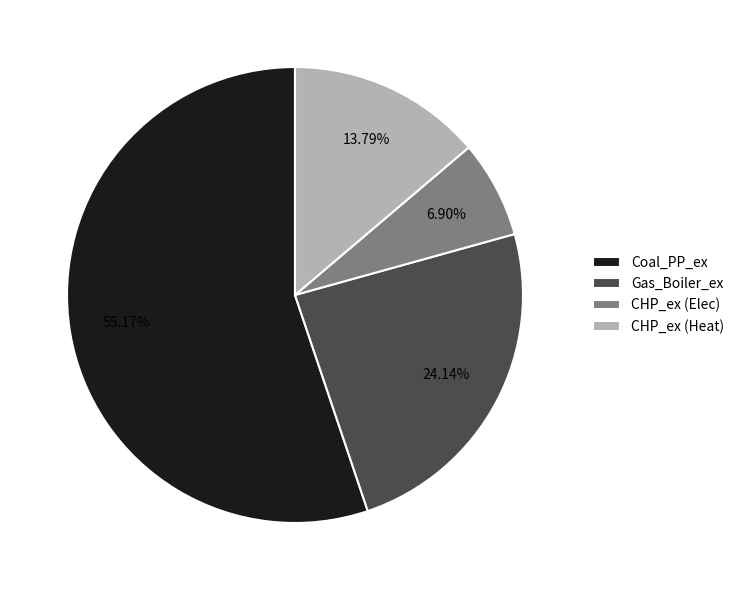

Is the sum of Gas_Boiler_ex and Coal_PP_ex greater than half?

Yes